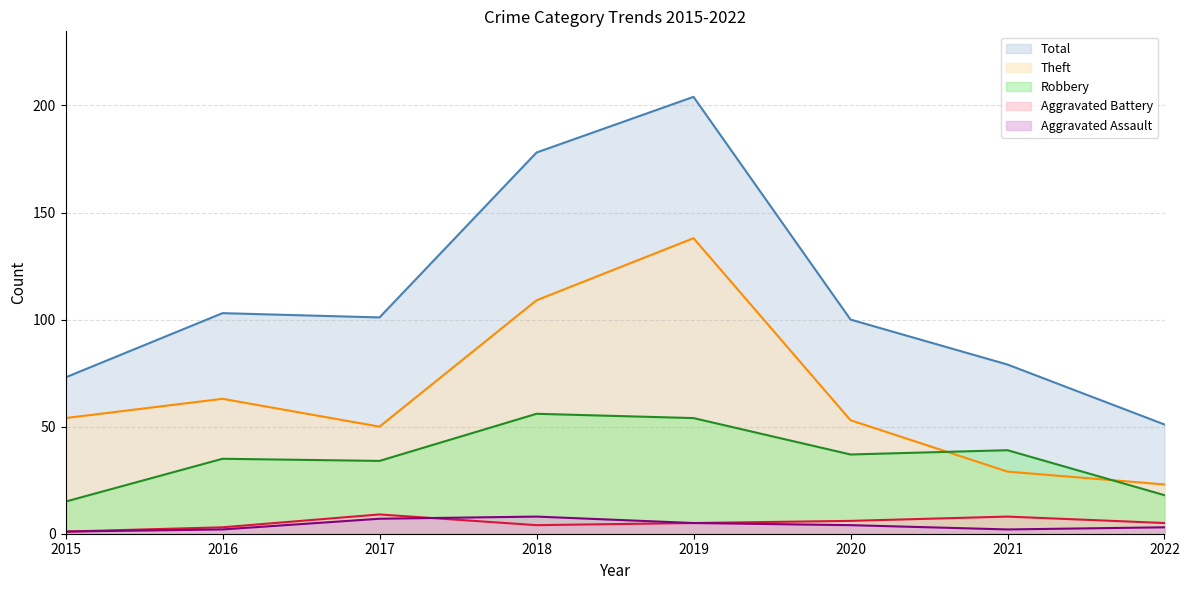

Reading left to right, list all the values displayed in this chart.

Aggravated Assault: 2015=1	2016=2	2017=7	2018=8	2019=5	2020=4	2021=2	2022=3
Aggravated Battery: 2015=1	2016=3	2017=9	2018=4	2019=5	2020=6	2021=8	2022=5
Robbery: 2015=15	2016=35	2017=34	2018=56	2019=54	2020=37	2021=39	2022=18
Theft: 2015=54	2016=63	2017=50	2018=109	2019=138	2020=53	2021=29	2022=23
Total: 2015=73	2016=103	2017=101	2018=178	2019=204	2020=100	2021=79	2022=51